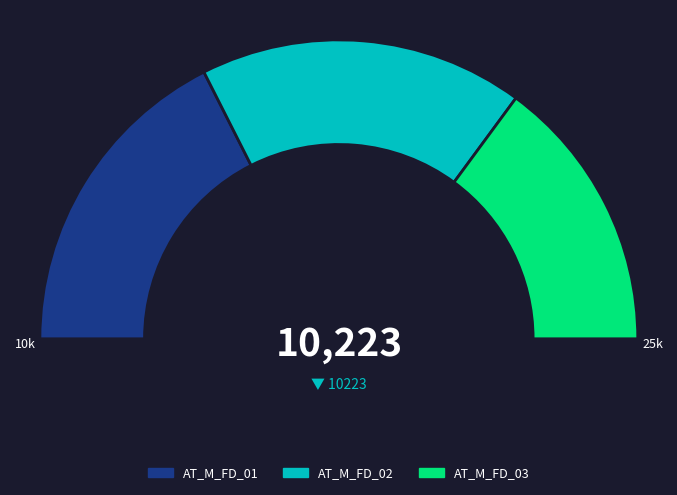

Is it true that AT_M_FD_02 is 35% of the pie?

True